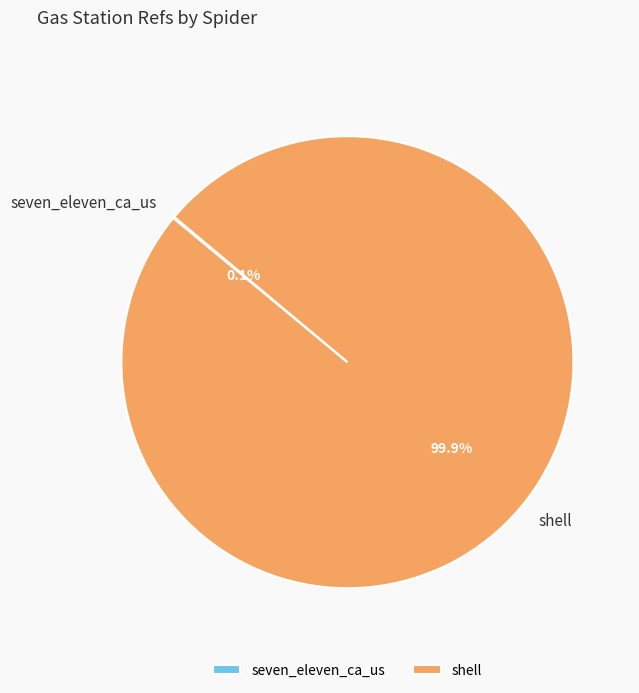

Is there any slice that represents more than half of the pie?

Yes